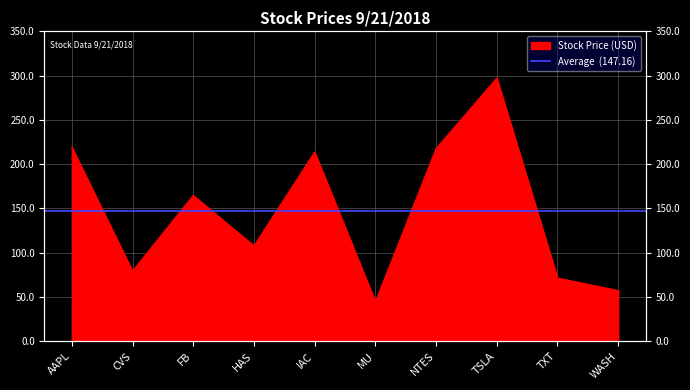

Rank the categories by value from highest to lowest.

TSLA, AAPL, NTES, IAC, FB, HAS, CVS, TXT, WASH, MU